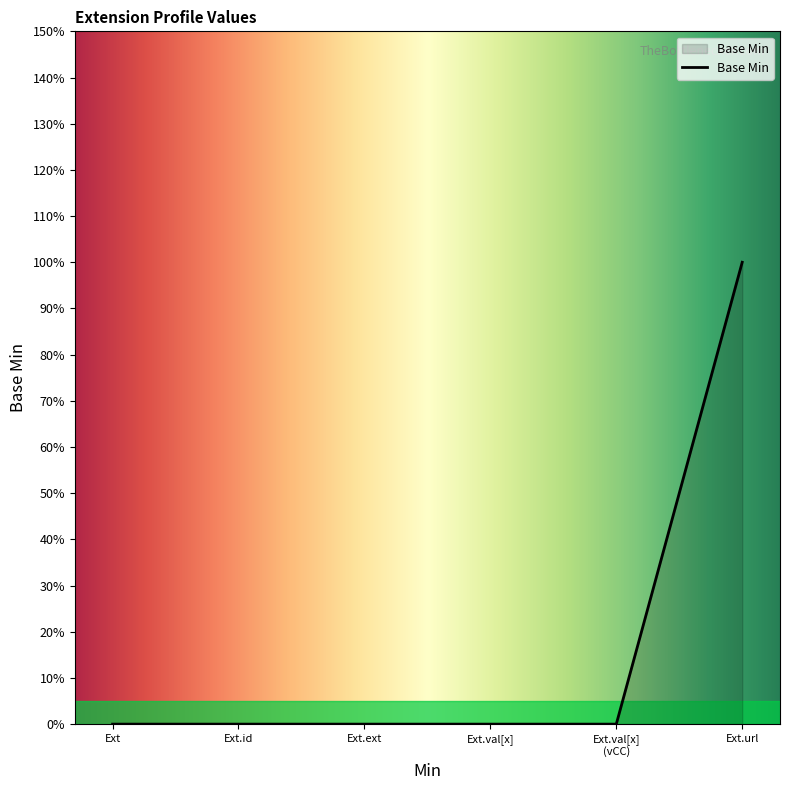

List the labels in order of value, largest first.

Extension.url, Extension, Extension.id, Extension.extension, Extension.value[x], Extension.value[x] (valueCodeableConcept)